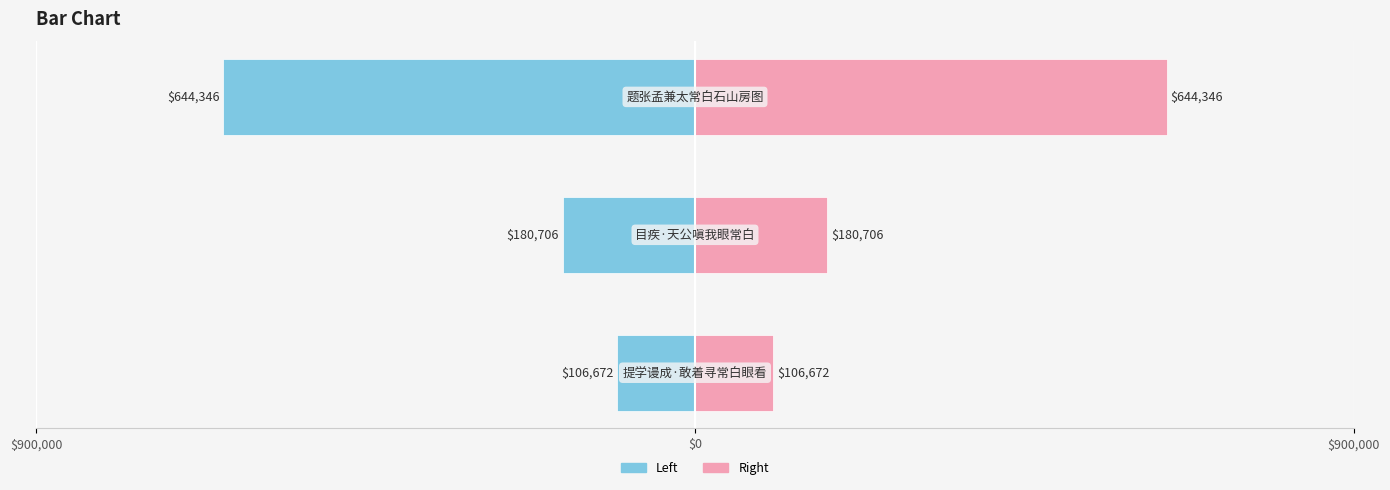

True or false: col_0 (right) has a value of 281642 at $0.

False